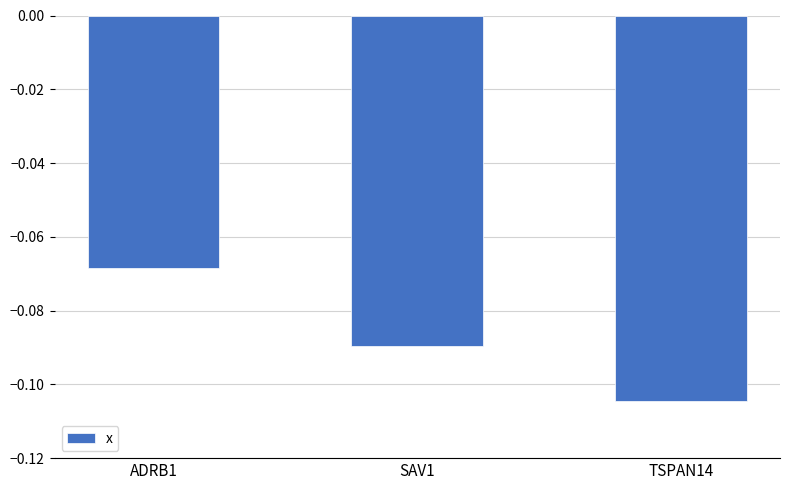

Is it true that the value at ADRB1 is -0.0?

False